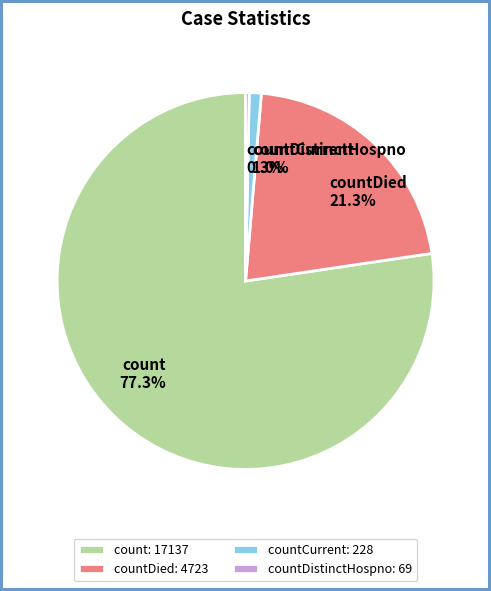

Rank the categories by value from highest to lowest.

count, countDied, countCurrent, countDistinctHospno